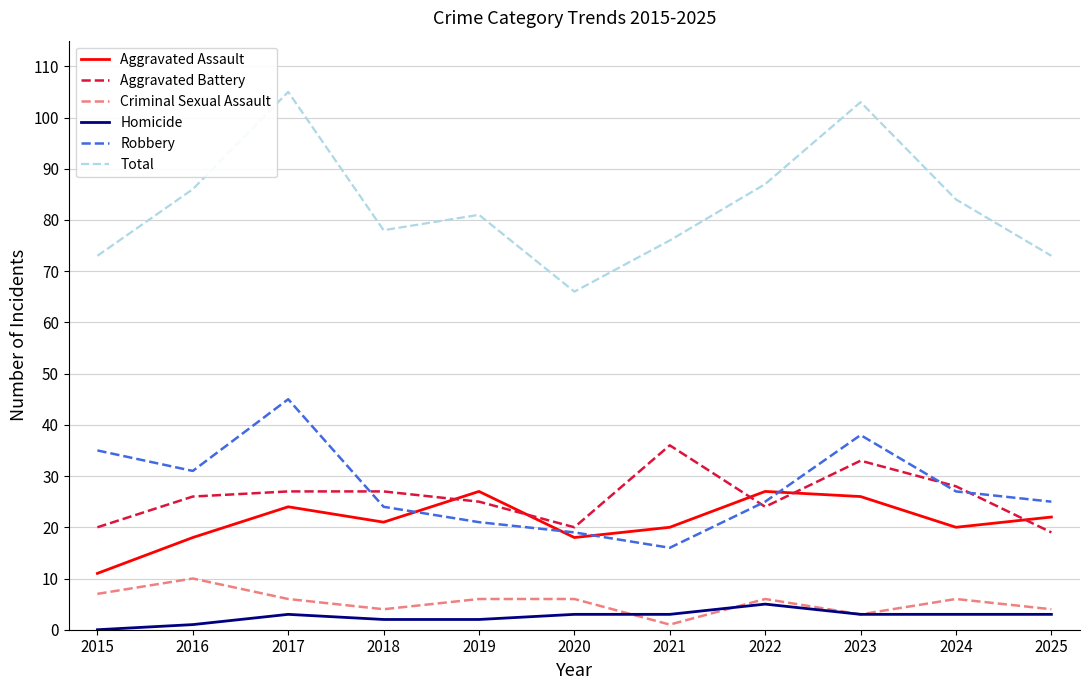

True or false: Robbery has a value of 21 at 2019.

True